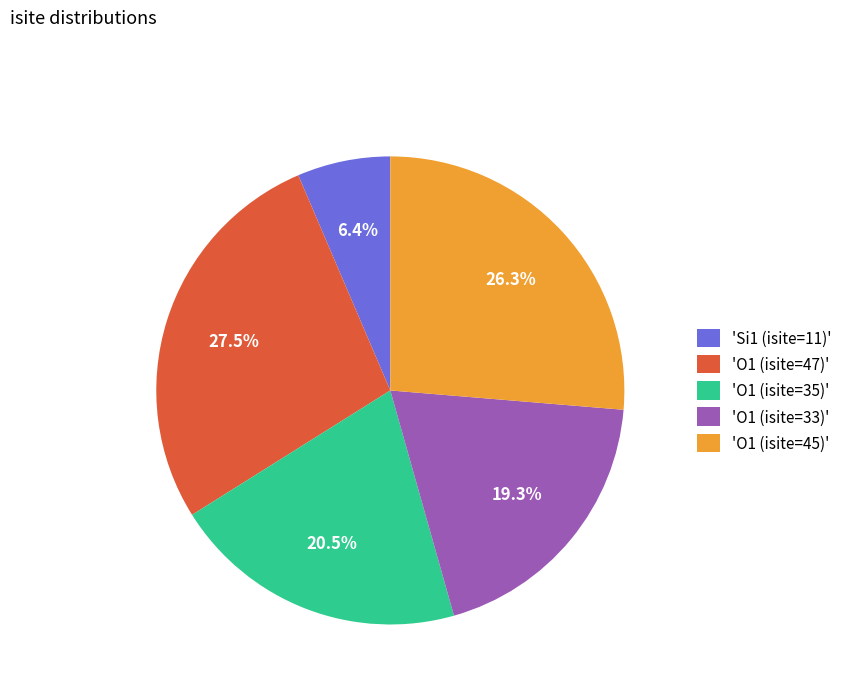

Which slice is the largest?

'O1 (isite=47)'